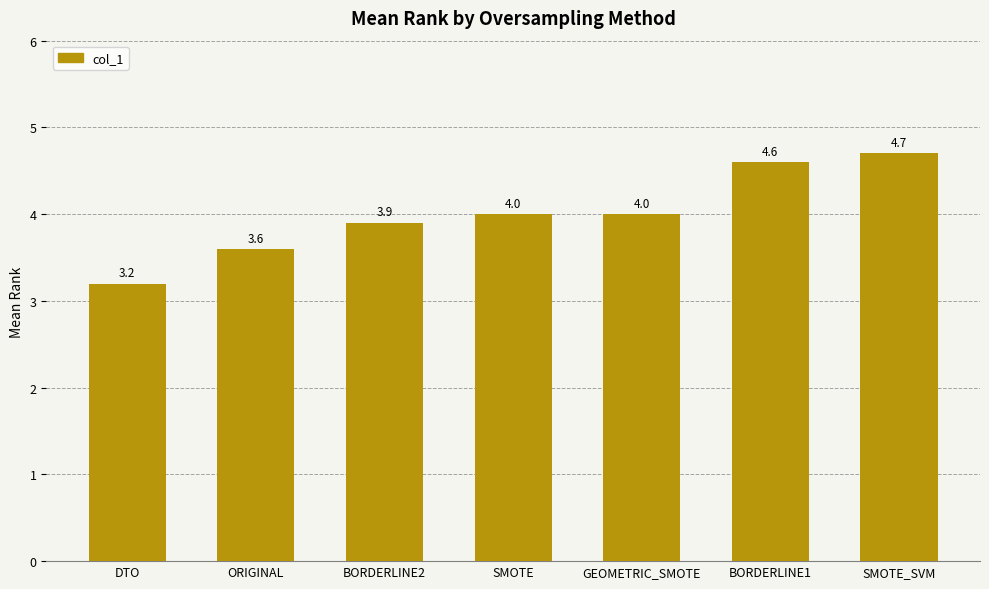

What is the difference between the maximum and minimum values?

1.5